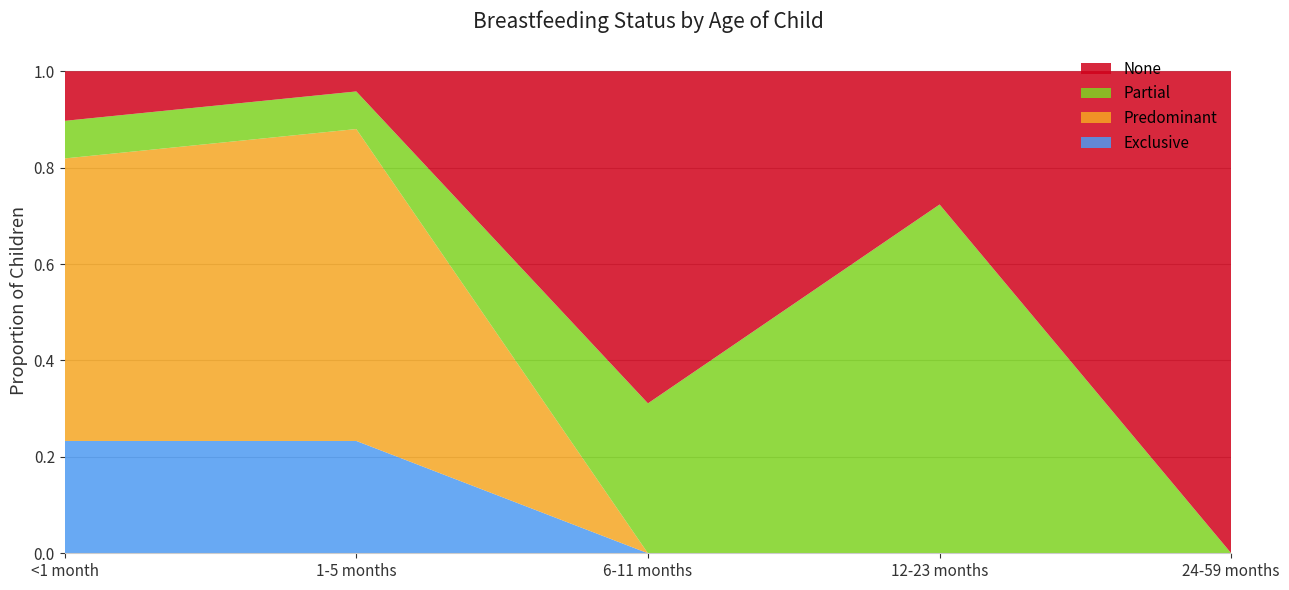

Reading right to left, transcribe all the data shown in this chart.

Exclusive: 0.0	0.0	0.0	0.2	0.2
Predominant: 0.0	0.0	0.0	0.6	0.6
Partial: 0.0	0.7	0.3	0.1	0.1
None: 1.0	0.3	0.7	0.0	0.1